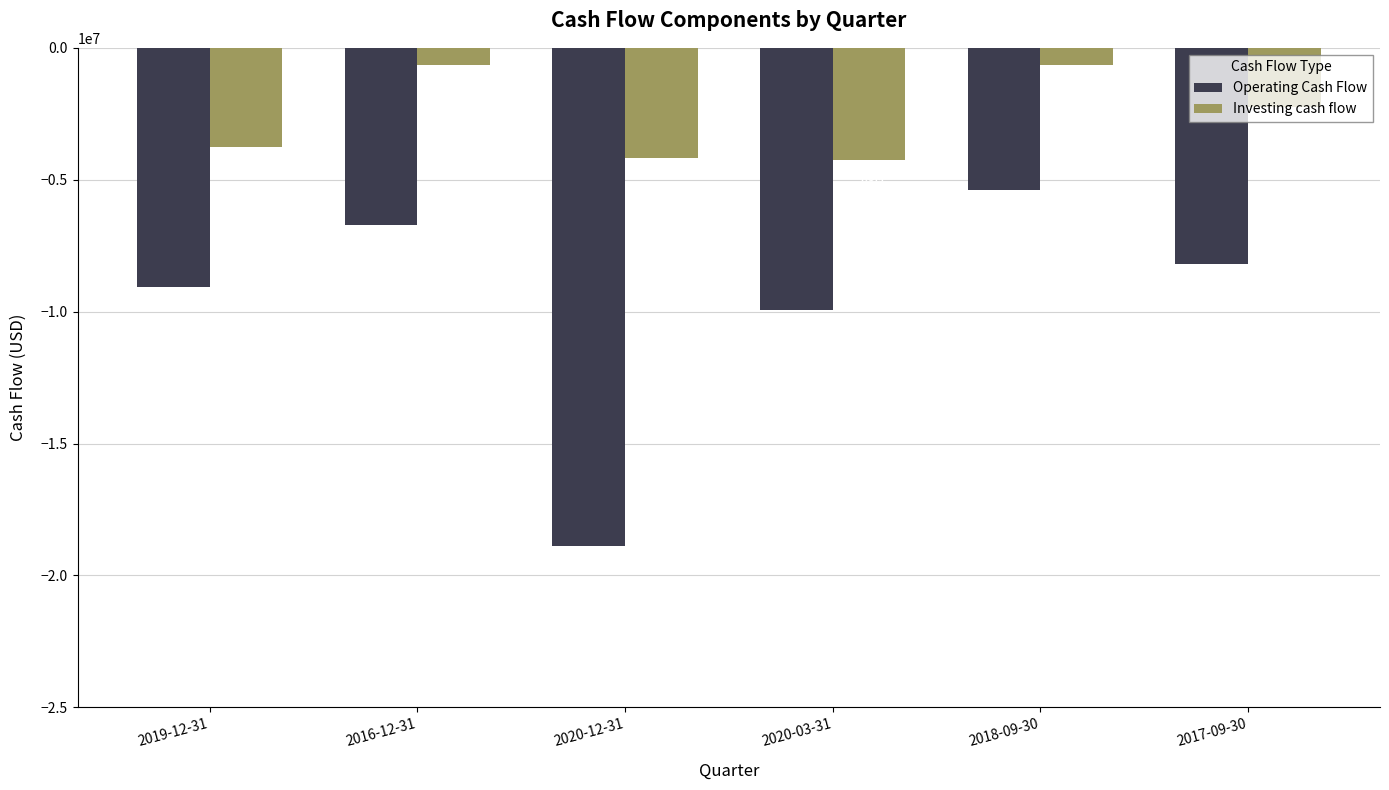

Is the value of Operating Cash Flow at 2020-03-31 greater than the value of Investing cash flow at 2020-03-31?

No